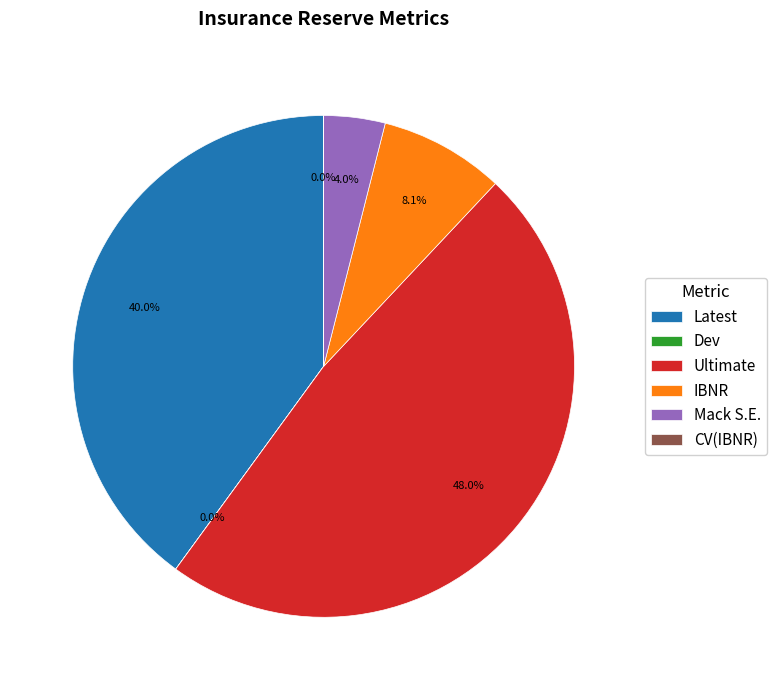

Is the sum of Ultimate and Latest greater than half?

Yes